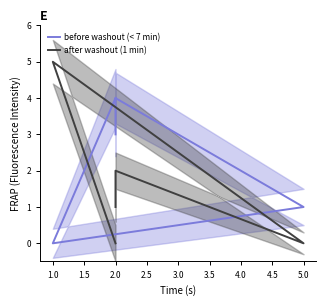

Is the value of after washout (1 min) at 2.0 greater than the value of before washout (< 7 min) at 2.0?

No